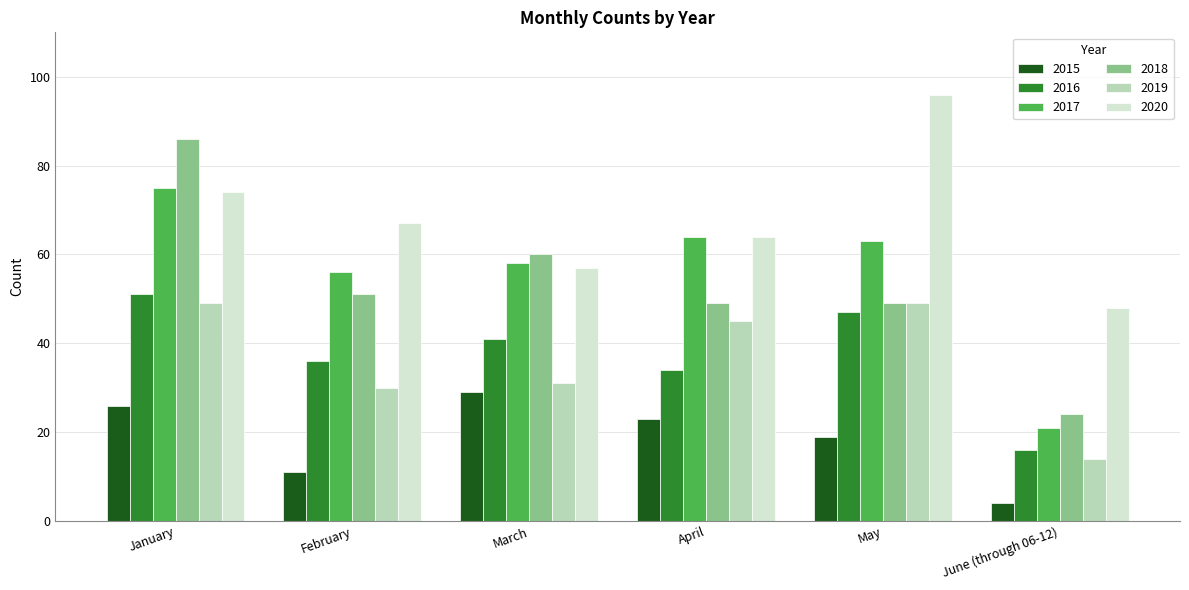

Rank the categories by 2020 value from highest to lowest.

May, January, February, April, March, June (through 06-12)